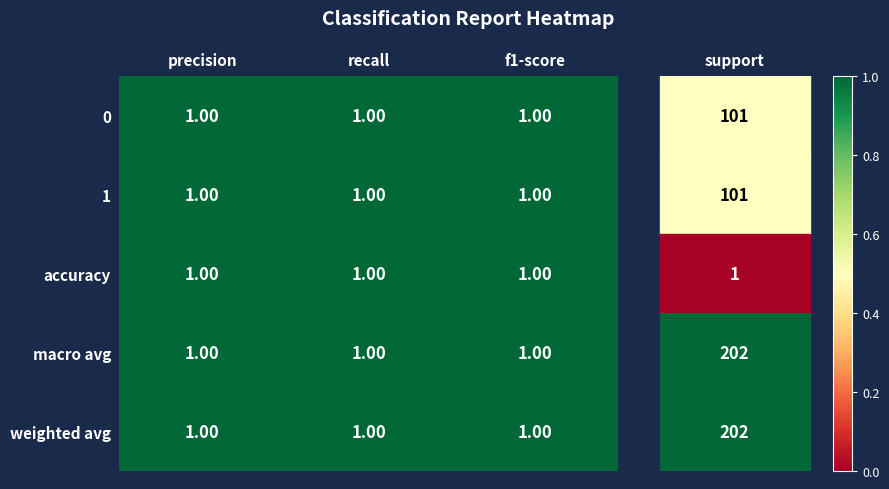

Which series has the largest total across all categories?

weighted avg